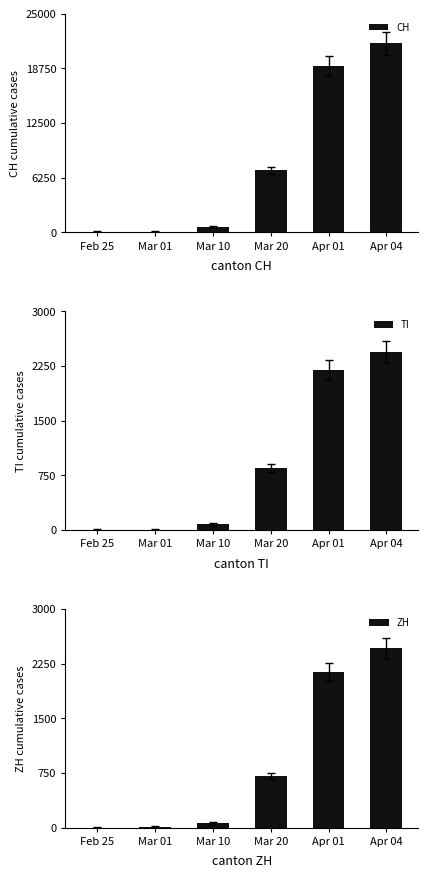

Reading left to right, list all the values displayed in this chart.

CH: Feb 25=0	Mar 01=36	Mar 10=577	Mar 20=7075	Apr 01=18979	Apr 04=21605
TI: Feb 25=0	Mar 01=2	Mar 10=75	Mar 20=849	Apr 01=2195	Apr 04=2442
ZH: Feb 25=0	Mar 01=7	Mar 10=62	Mar 20=711	Apr 01=2136	Apr 04=2461